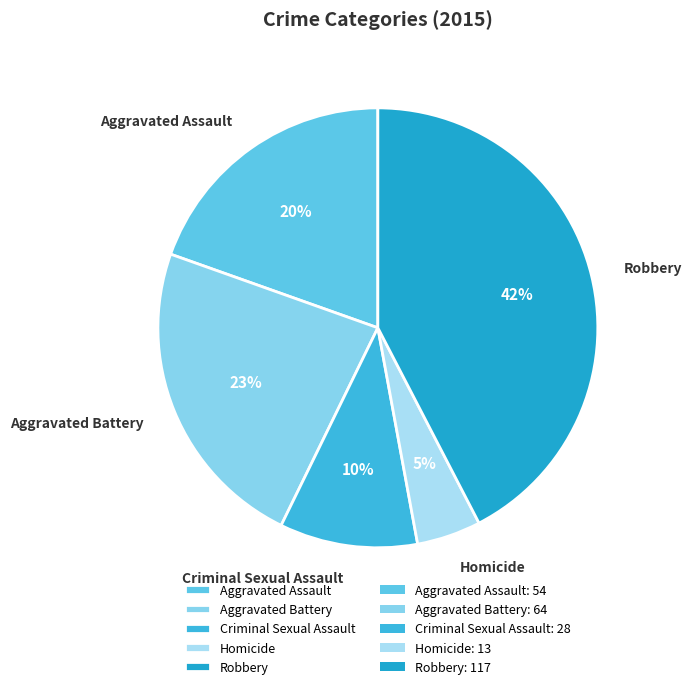

To the nearest percent, what portion does Robbery represent?

42%